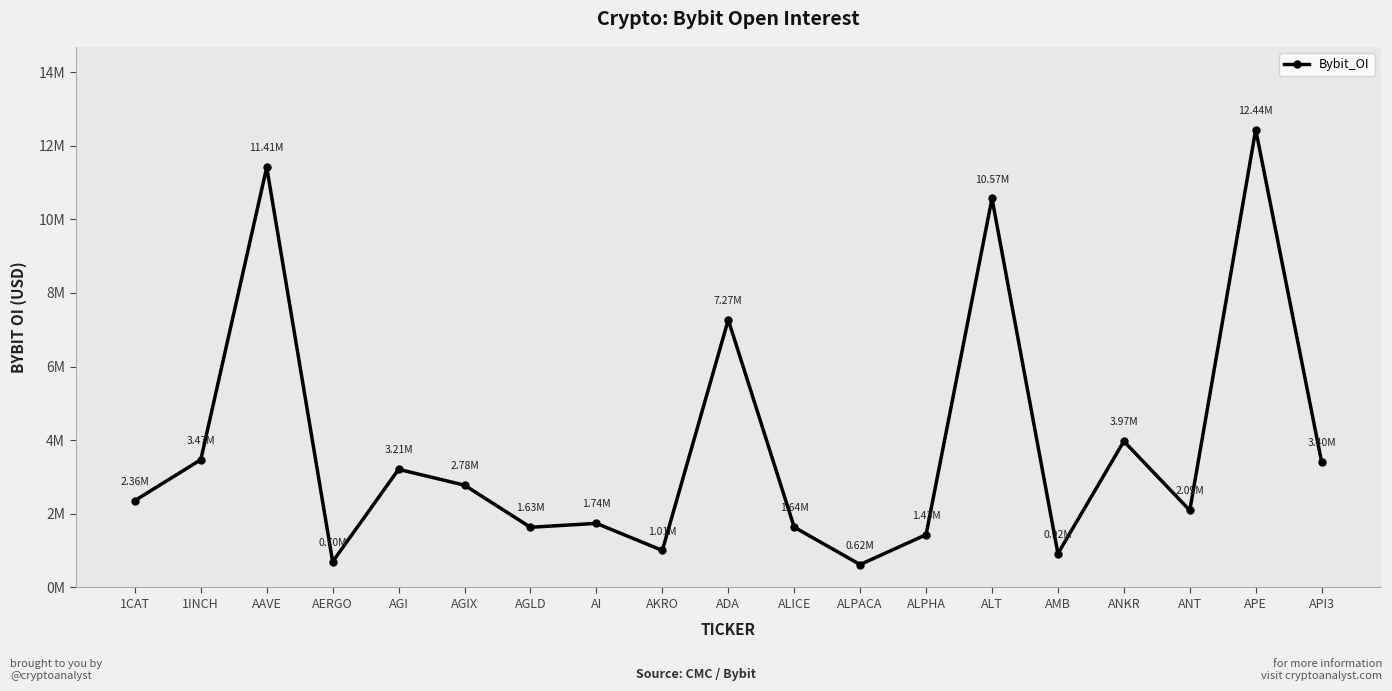

Reading left to right, list all the values displayed in this chart.

2360243	3469116	11413168	700038	3208782	2778567	1634918	1741291	1006095	7269659	1637877	621993	1434158	10567301	920360	3970916	2094007	12435046	3401832